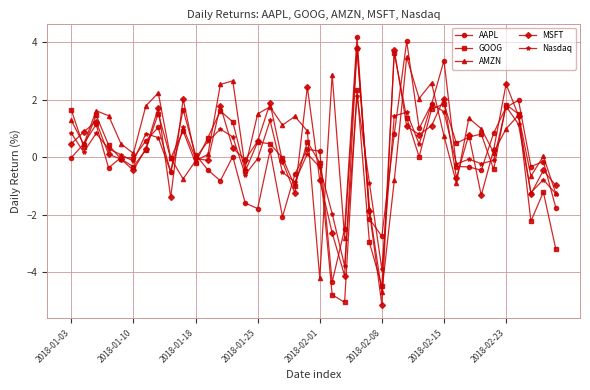

What is the lowest value of the GOOG series?

-5.0